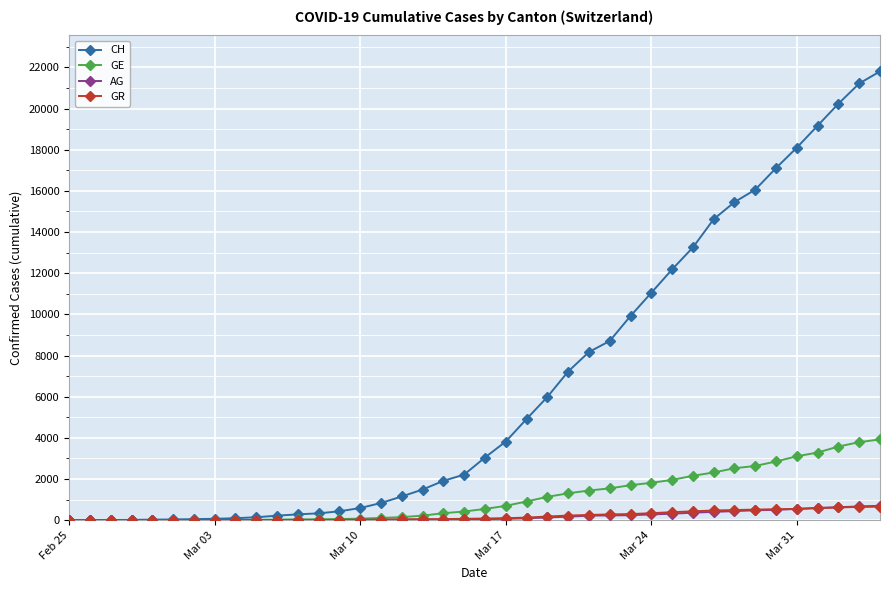

Which series has the largest total across all categories?

CH